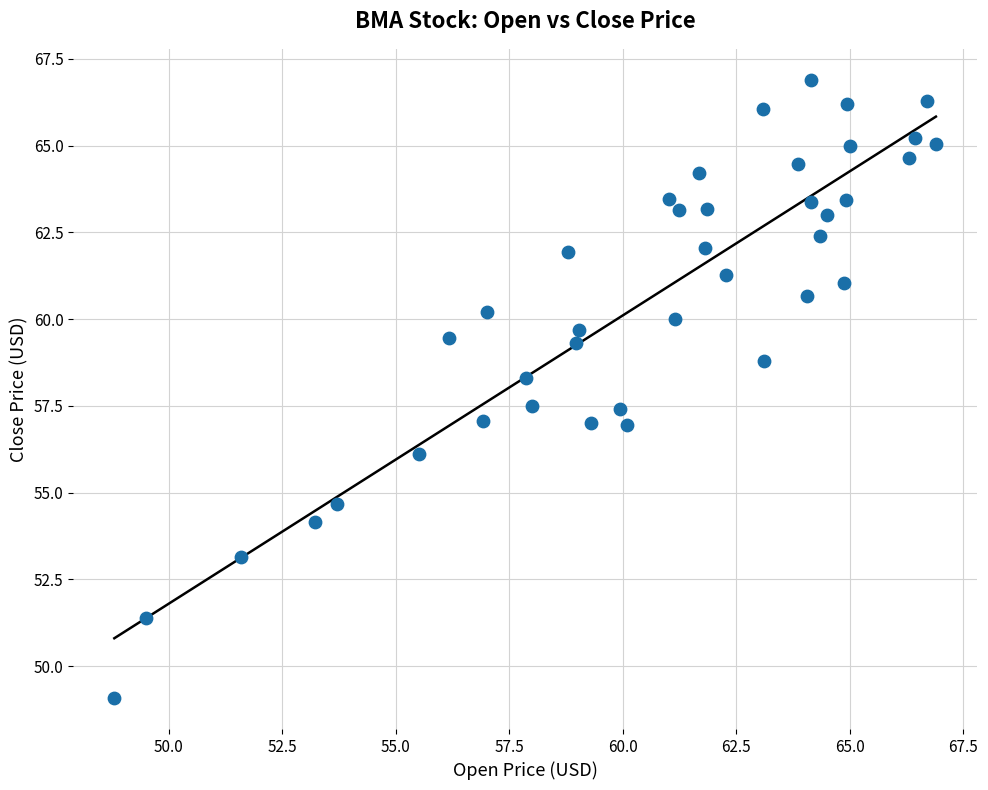

What is the range of Y values (max minus min)?

17.8